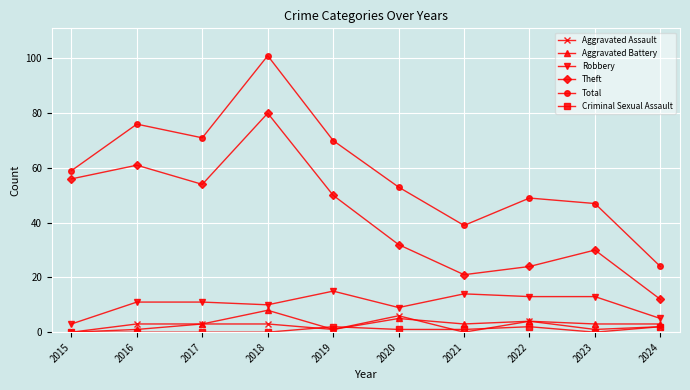

Is it true that Theft equals 37 at 2017?

False